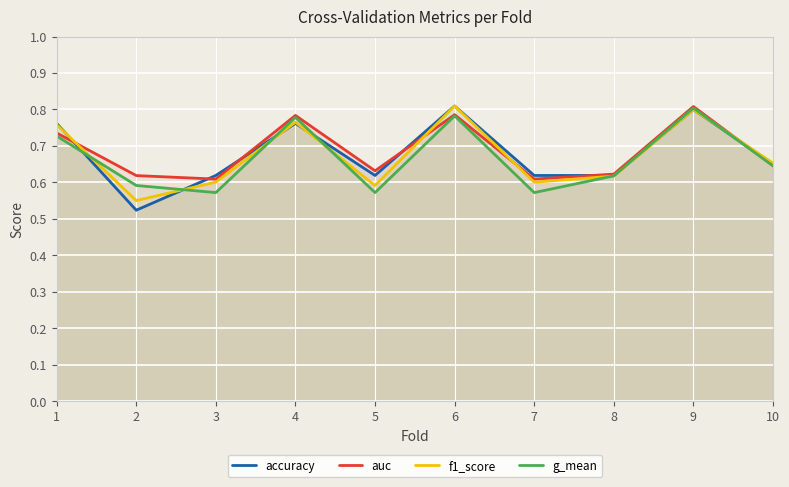

True or false: auc has more than 0 points higher than both neighbors.

True